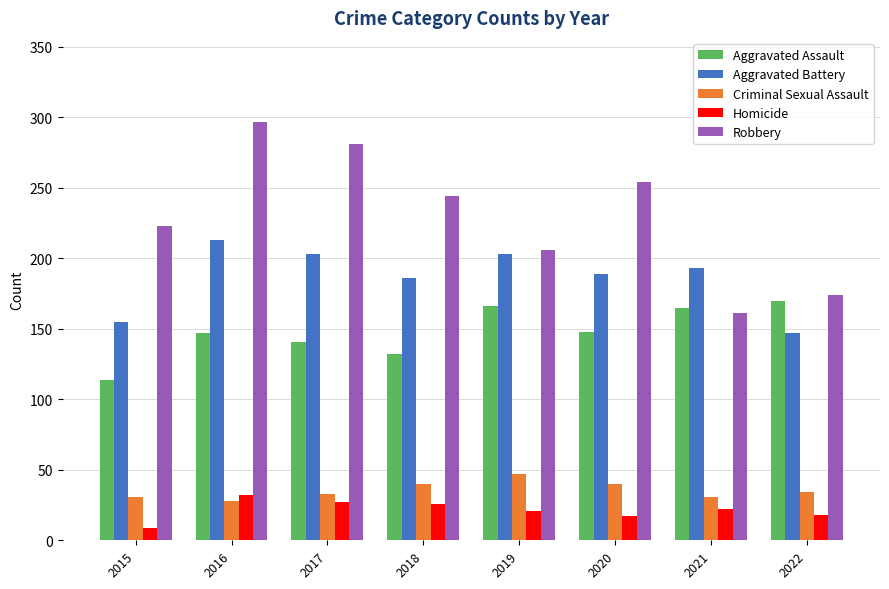

Rank the series by their maximum value, from lowest to highest.

Homicide, Criminal Sexual Assault, Aggravated Assault, Aggravated Battery, Robbery